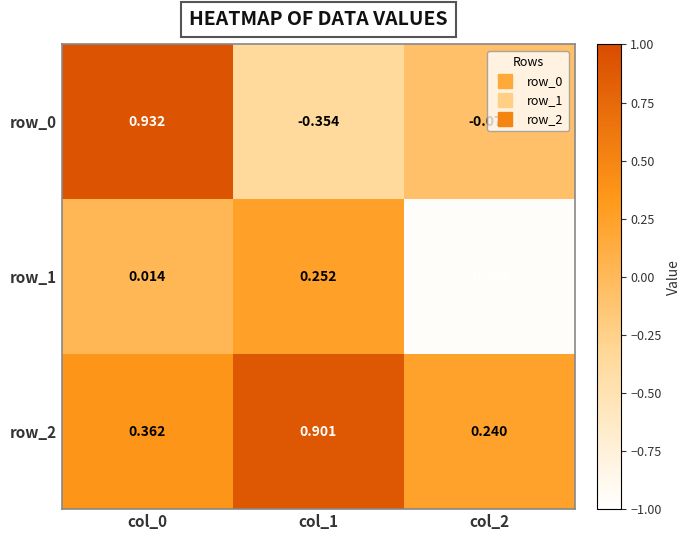

What is the sum of all row_2 values?

1.5